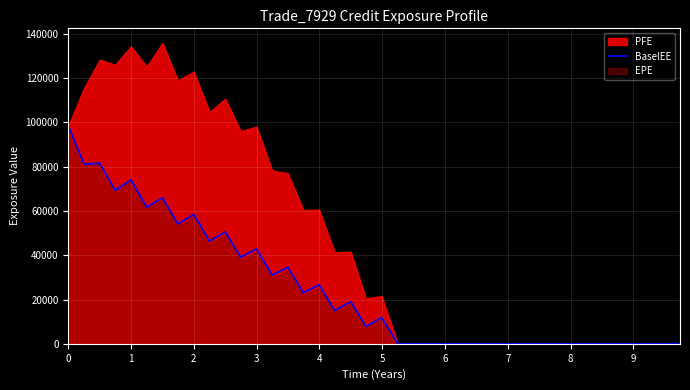

What is the maximum value for BaselEE?

98325.3